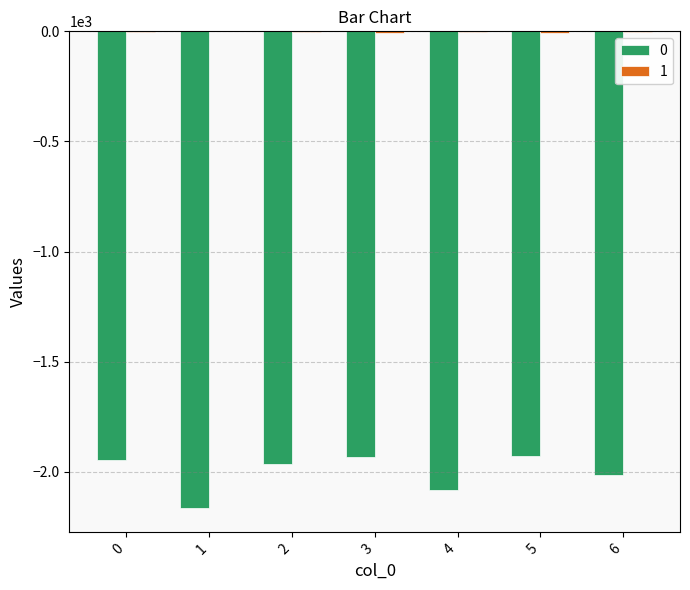

What is the sum of the 1 values at 6 and 4?

-3